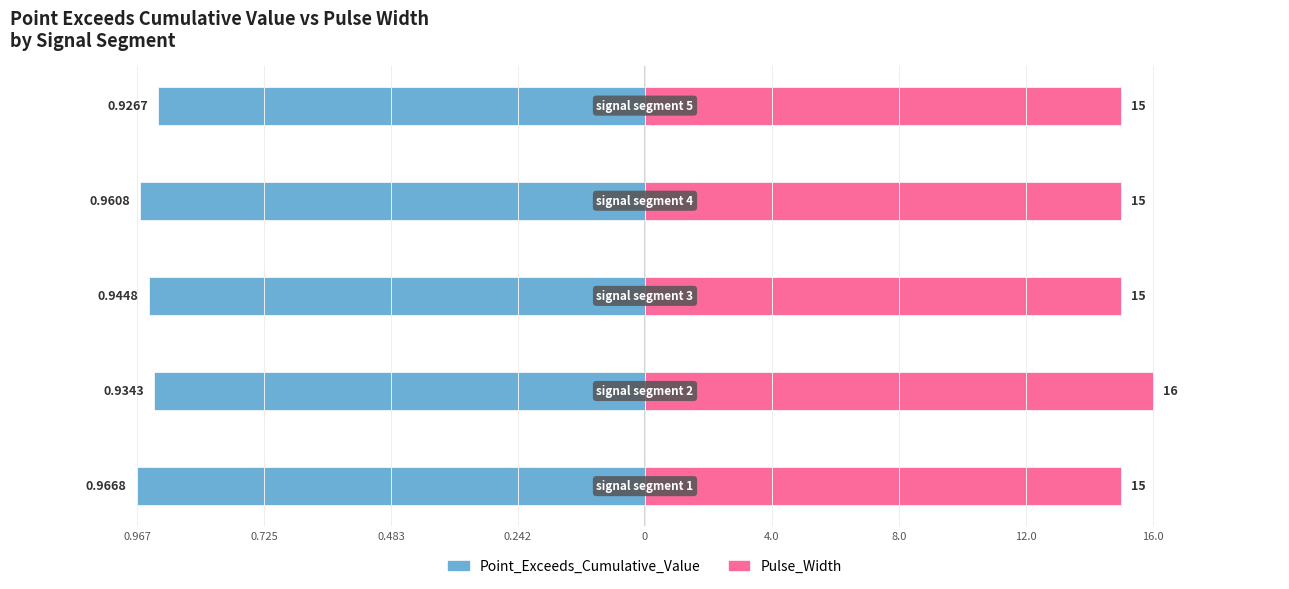

Rank the series by their maximum value, from lowest to highest.

Point_Exceeds_Cumulative_Value, Pulse_Width